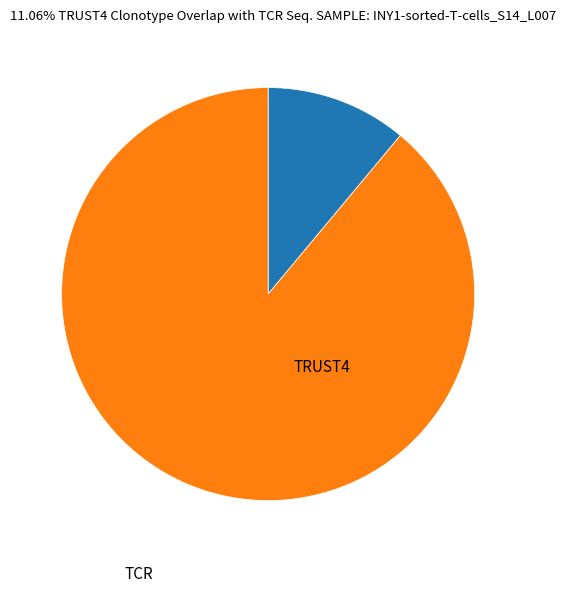

Does any single category account for the majority?

Yes